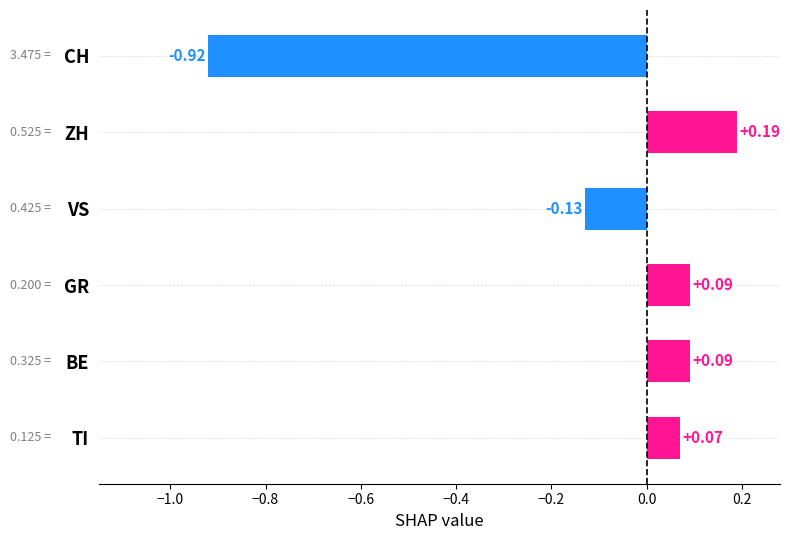

What is the sum of all values?

-0.6